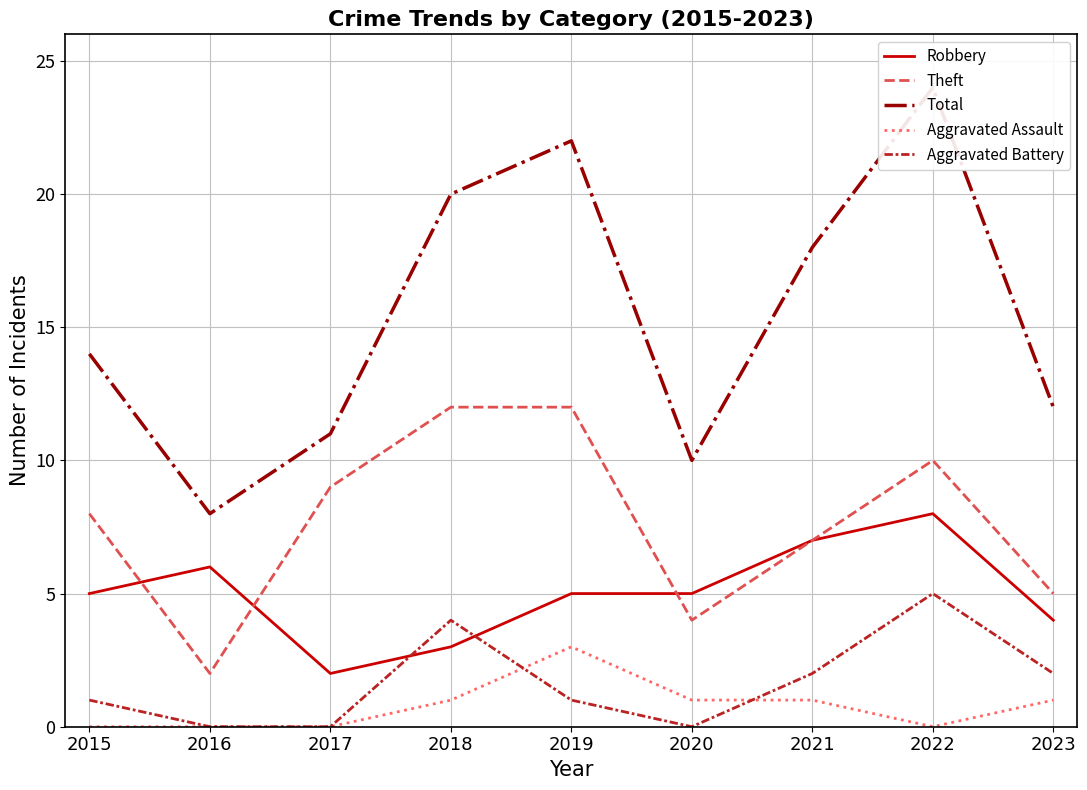

What value does the Aggravated Battery series have at 2022?

5